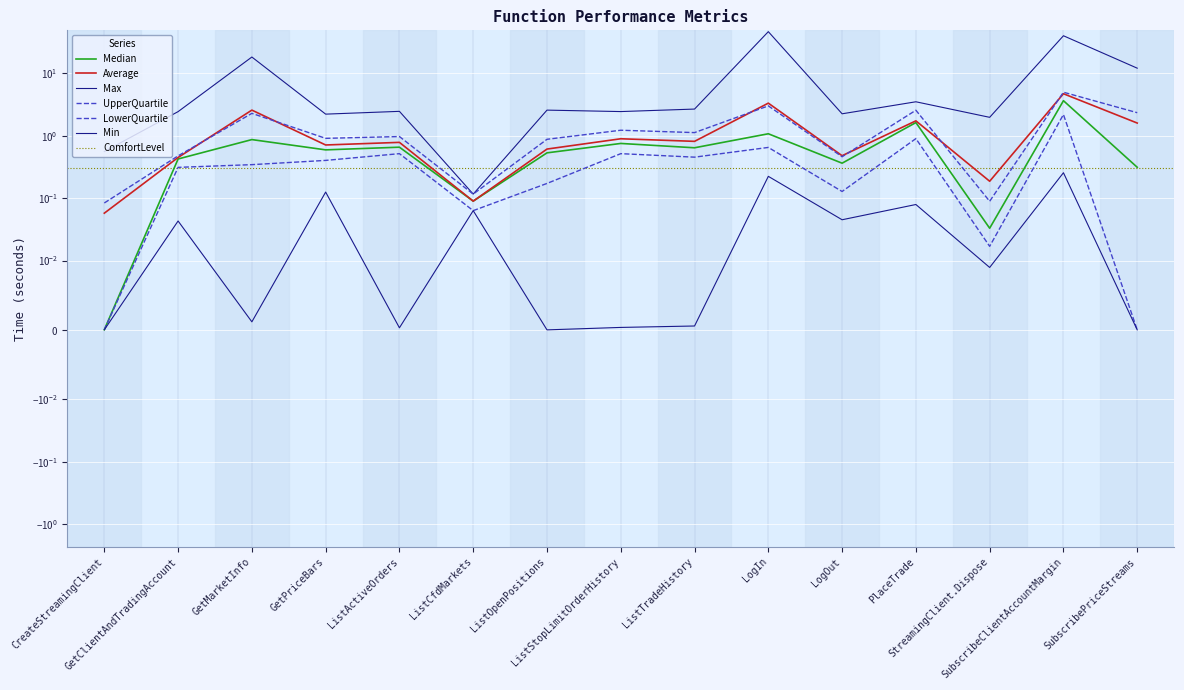

The value of Average at LogOut is 0.5. True or false?

True